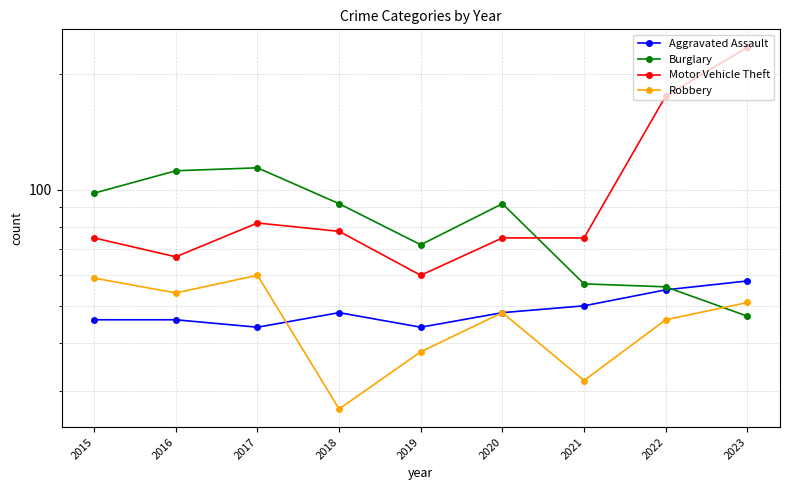

What is the difference between the Burglary values at 2022 and 2017?

58